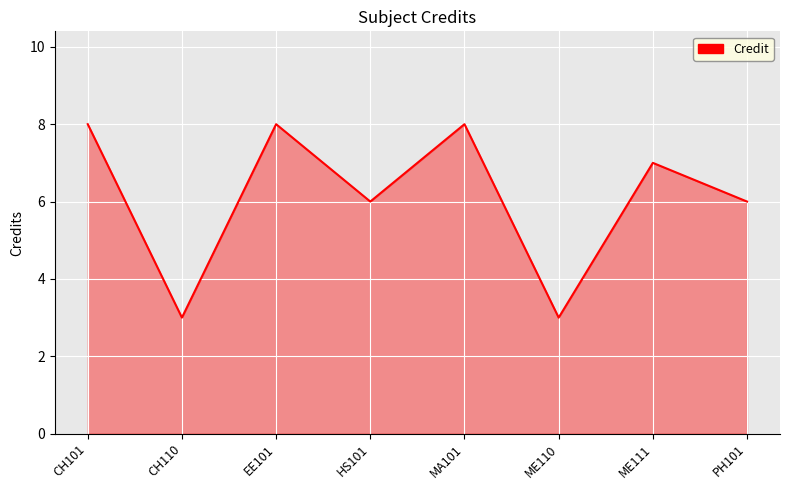

What is the difference between the maximum and minimum values?

5